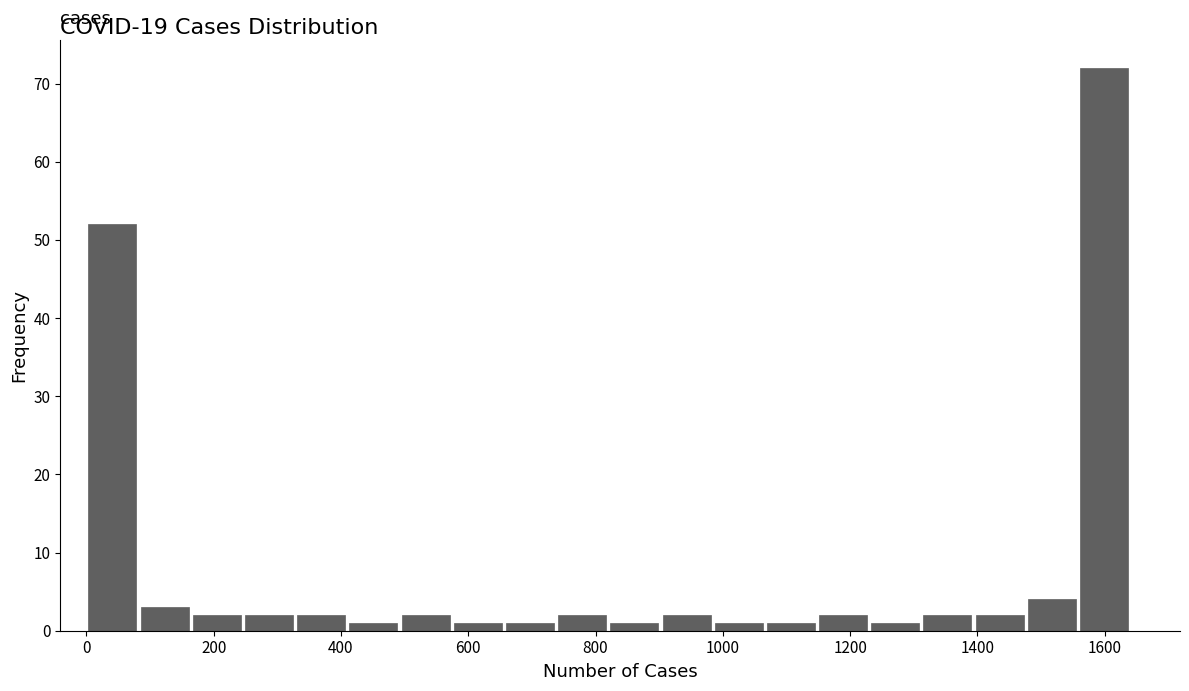

How tall is the bar that spans 738 to 820 on the x-axis? Neither the bar edges nor the heights are printed on the chart, so give them approximately, as read against the axes.

2